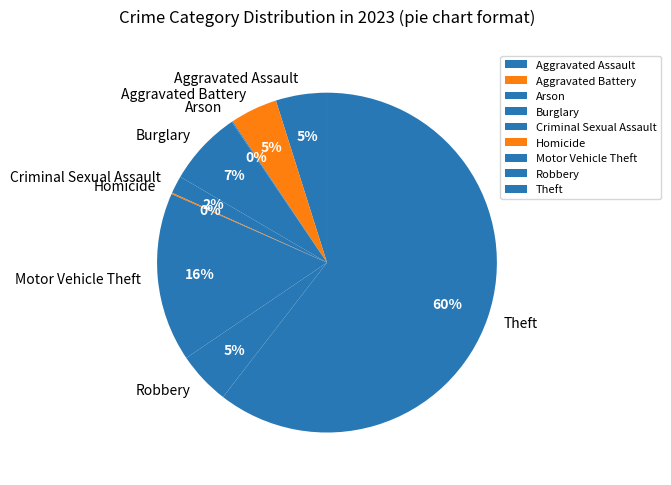

True or false: Robbery accounts for 17% of the total.

False